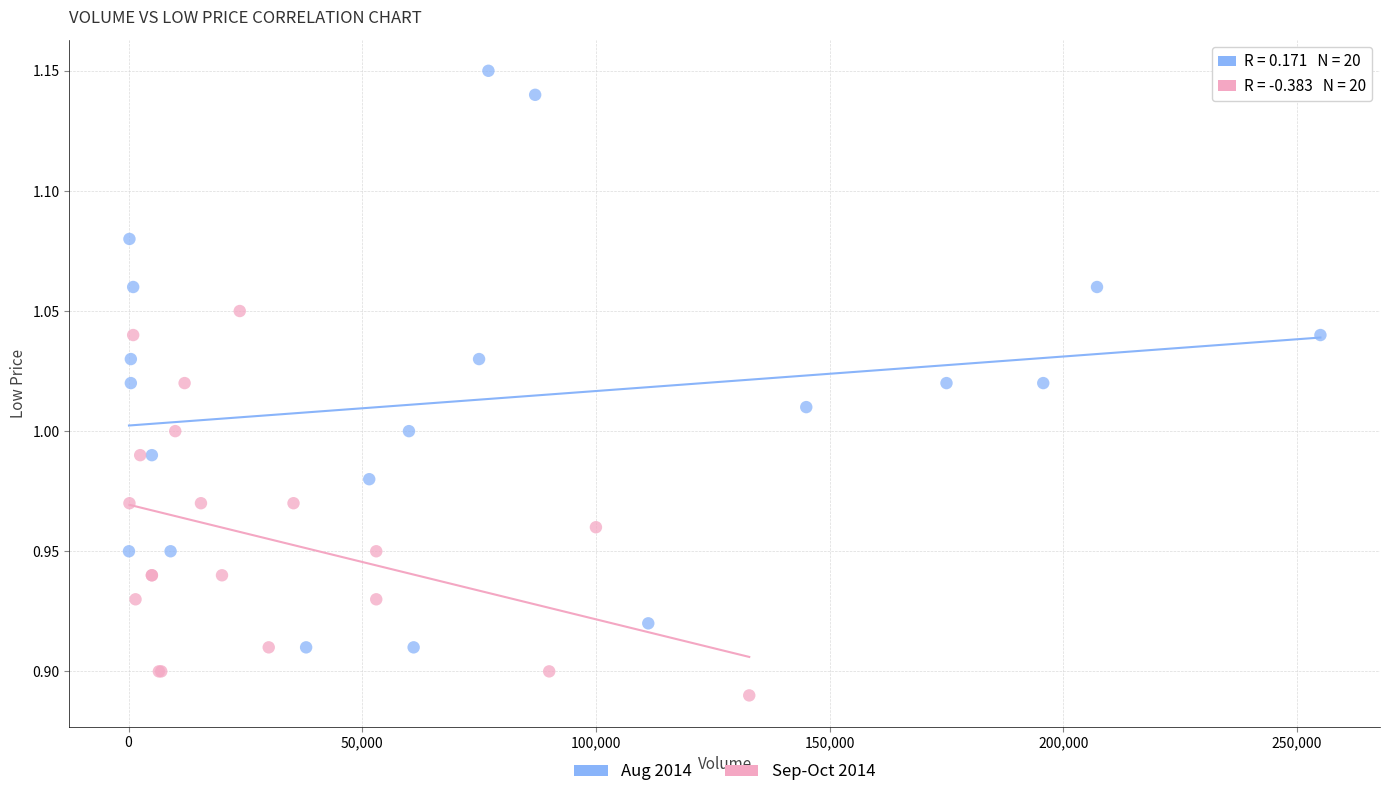

Which series has the widest spread of Y values?

Aug 2014